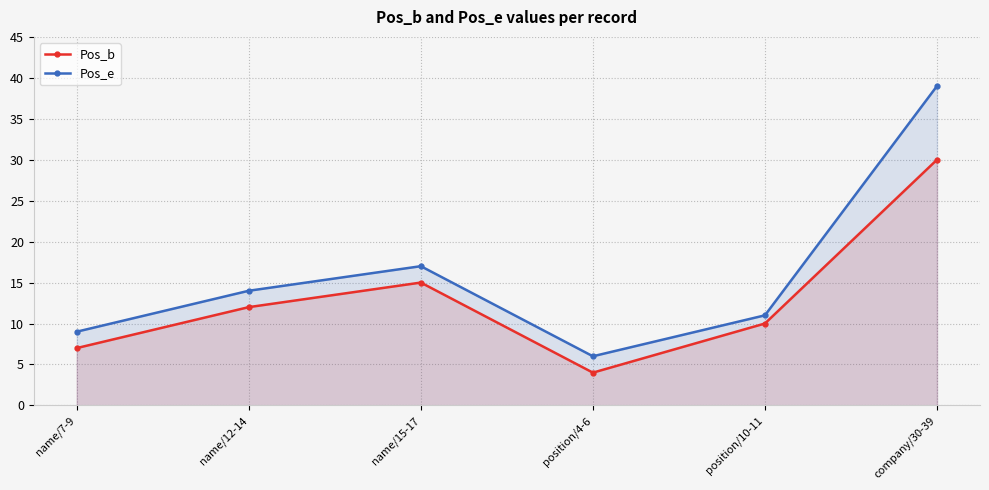

What is the difference between the highest and lowest values at company/30-39?

9